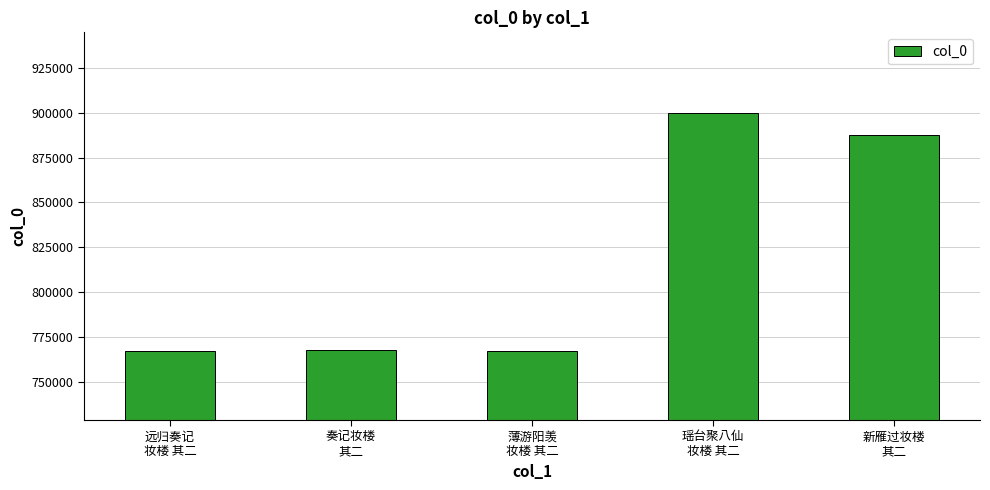

What is the difference between the second highest and second lowest values?

120267